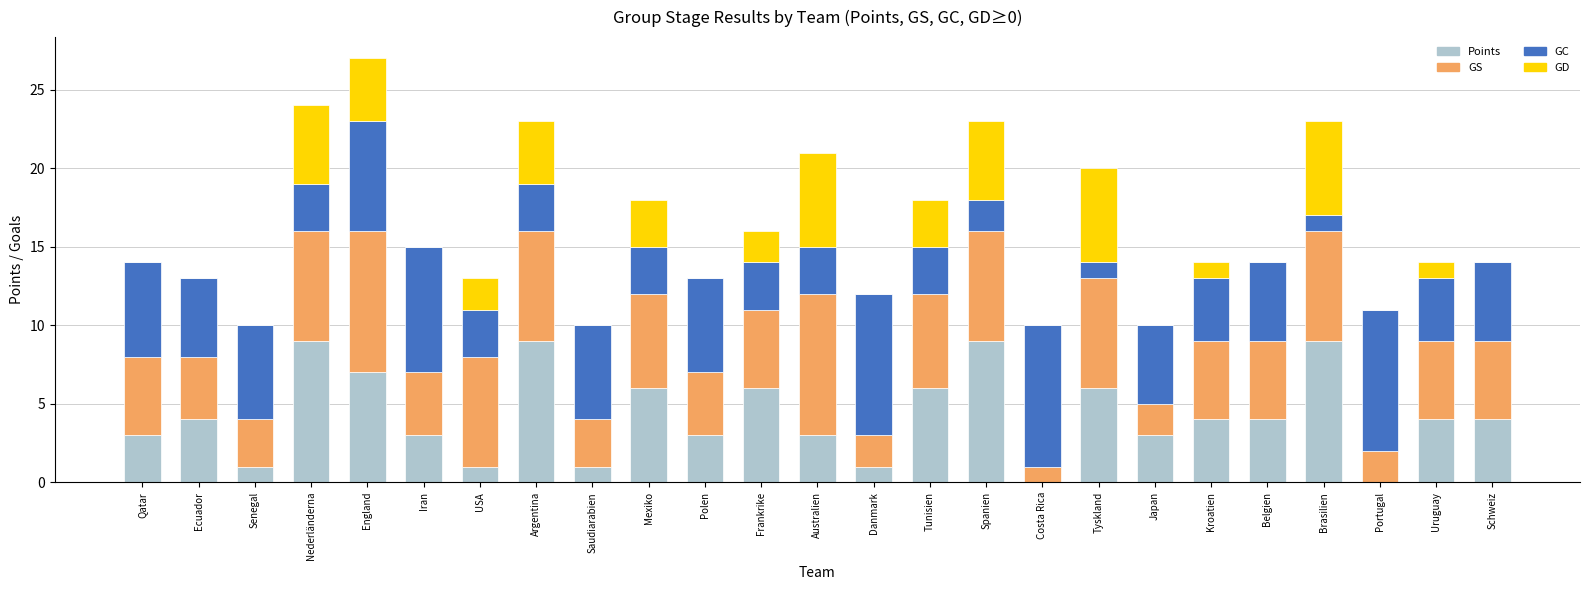

What are all the series names shown in the legend?

Points, GS, GC, GD